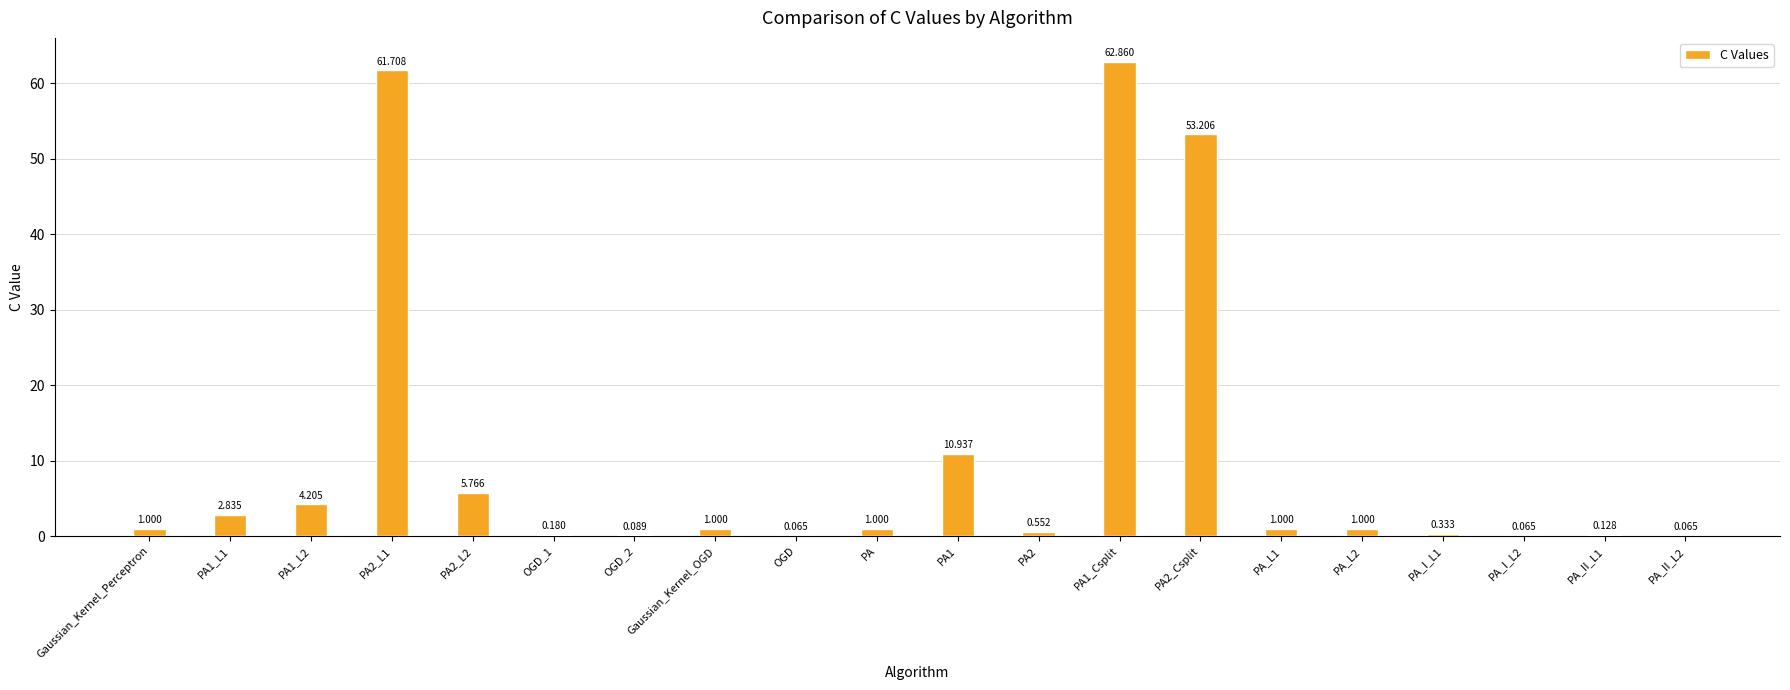

Count the number of data series in this chart.

1